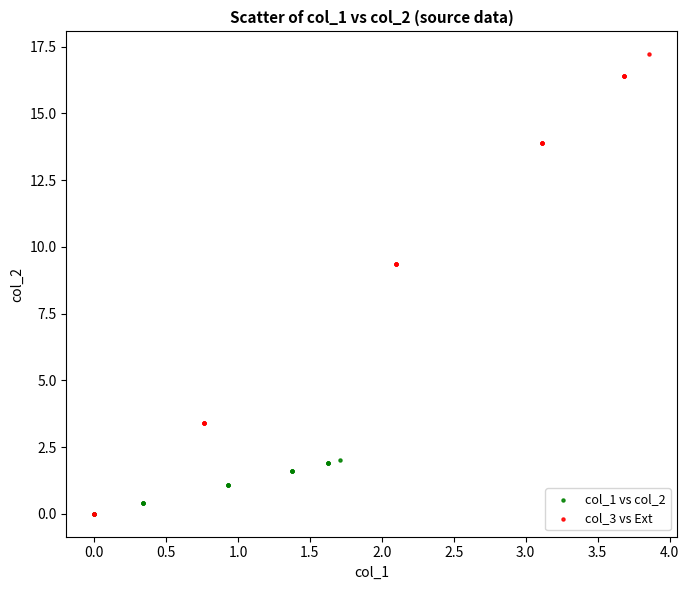

Which series has the largest Y range (max minus min)?

col_3 vs Ext